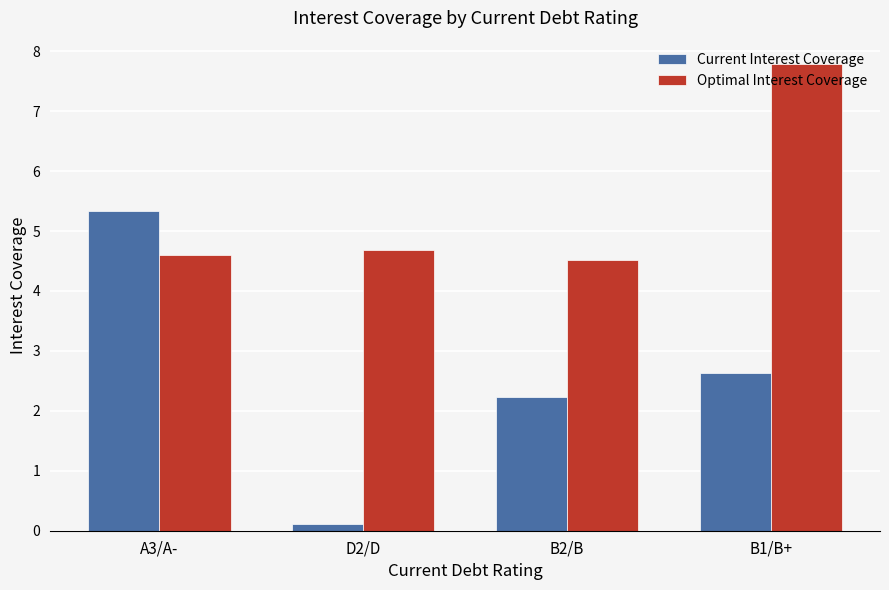

Which series has the largest total across all categories?

Optimal Interest Coverage